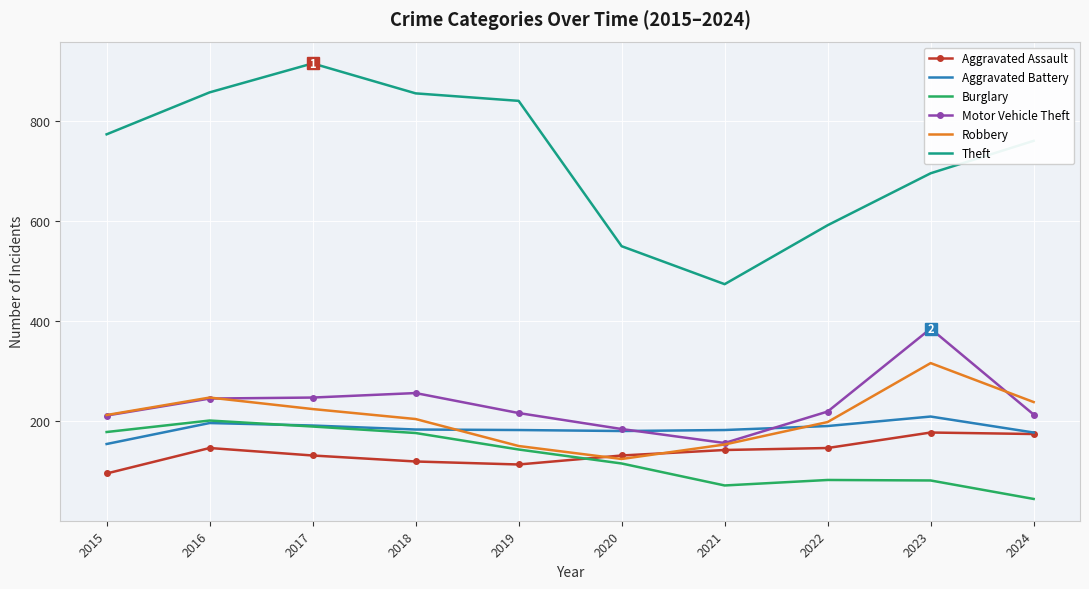

True or false: Robbery and Theft intersect in this chart.

False